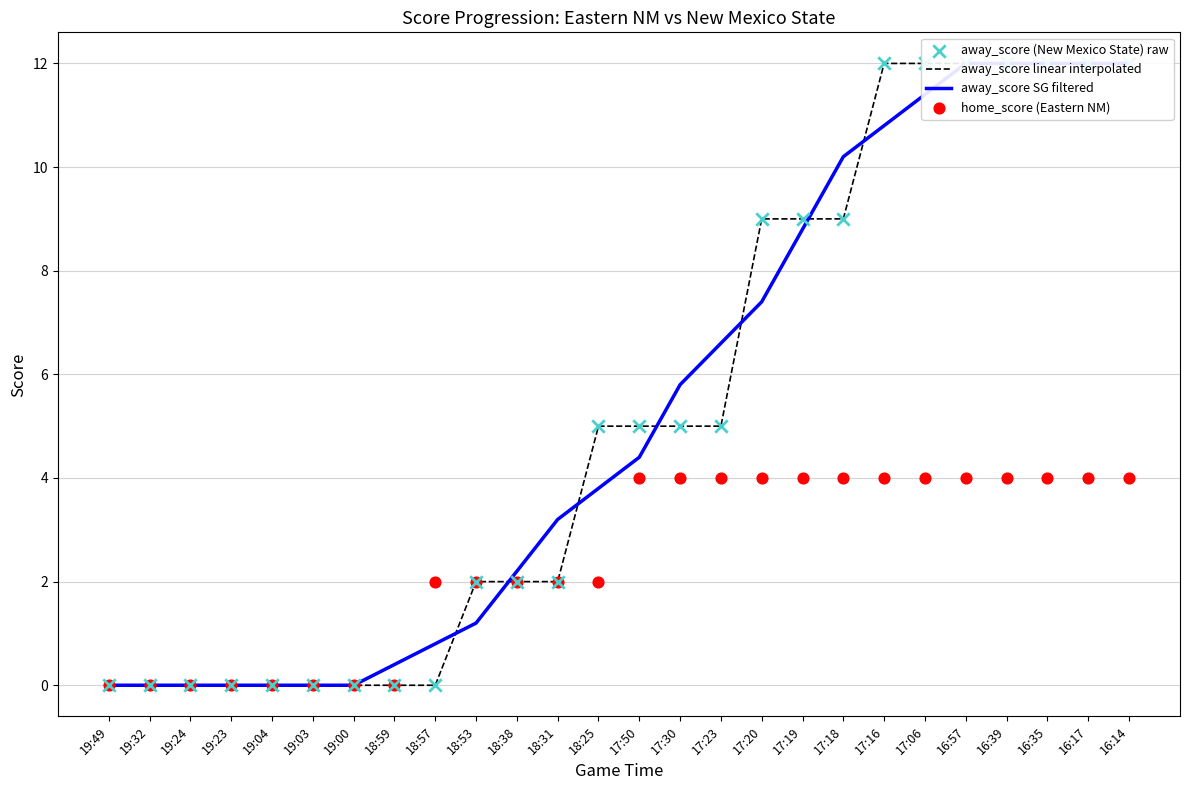

Which series has the largest total across all categories?

away_score linear interpolated